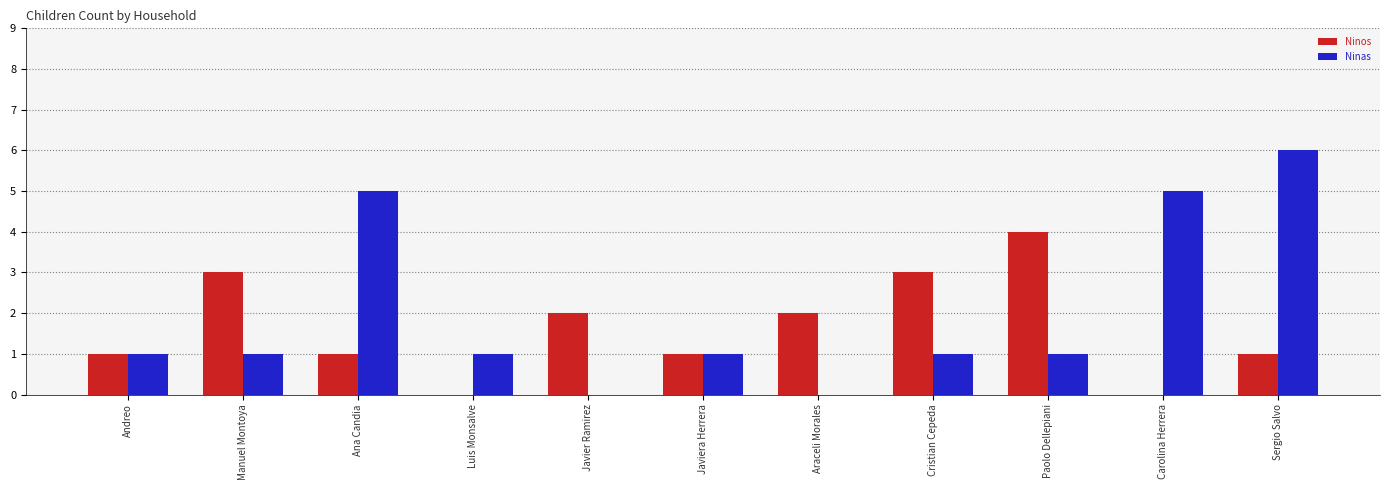

What is the highest value of the Ninos series?

4